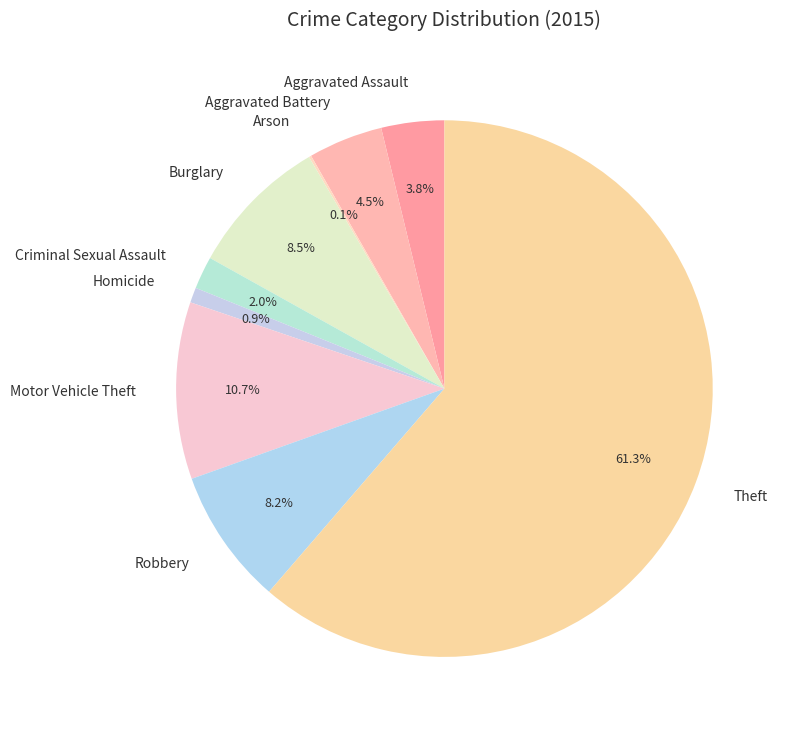

What is the ratio of the value at Homicide to the value at Criminal Sexual Assault?

0.5